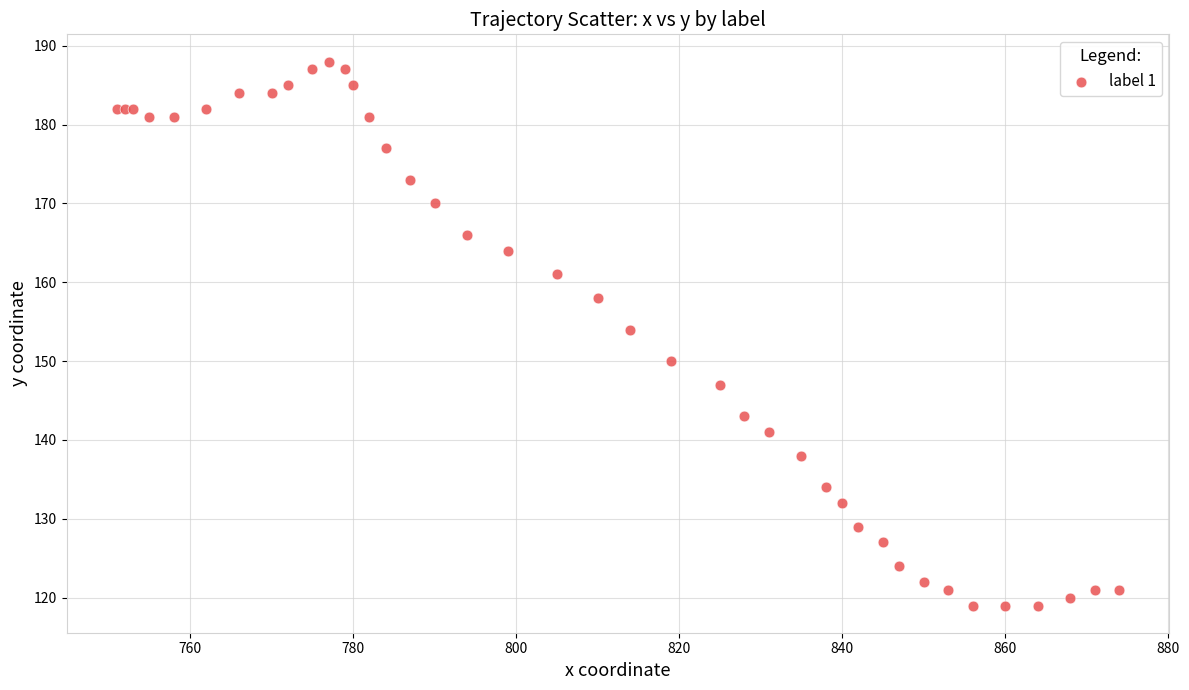

What Y value in the scatter plot is closest to 153?

154